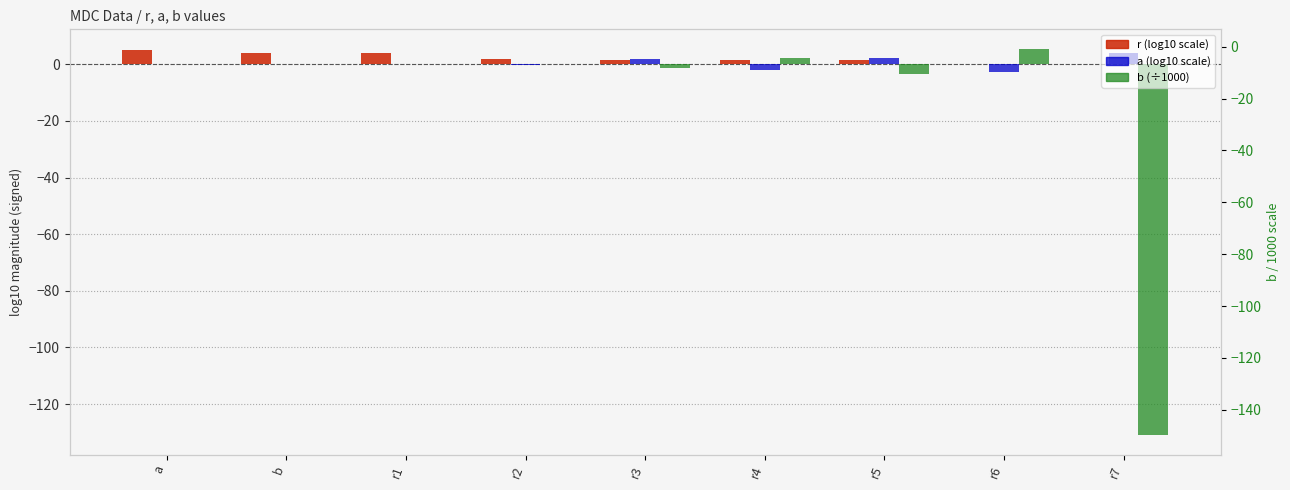

What is the difference between the maximum and second lowest values in the r (log10 scale) series?

4.8